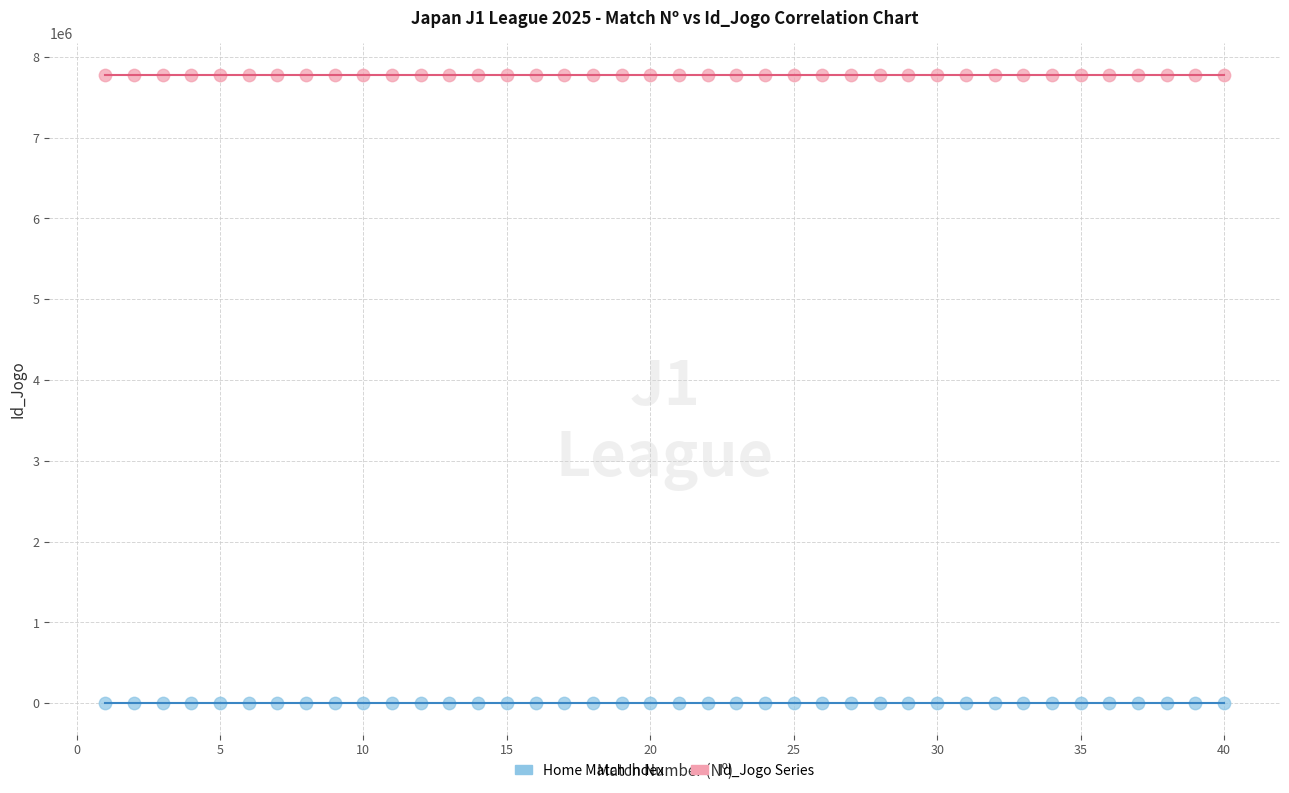

Across all data points, what is the range of X values (max minus min)?

39